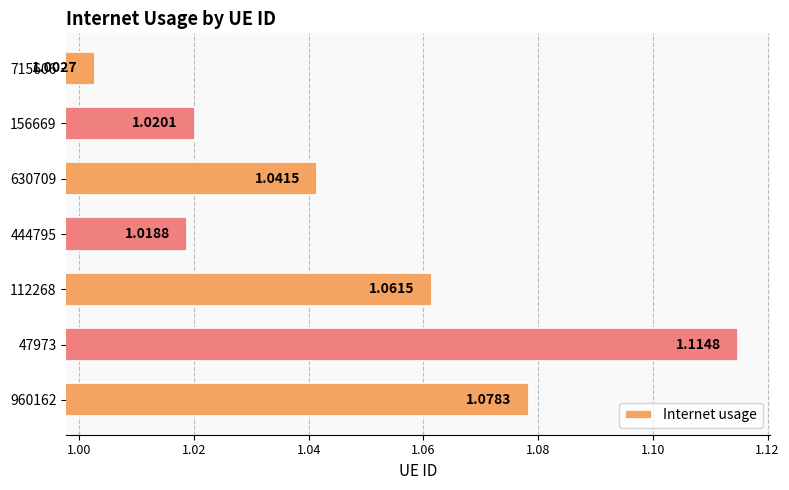

Rank the categories by value from highest to lowest.

47973, 960162, 112268, 630709, 156669, 444795, 715606